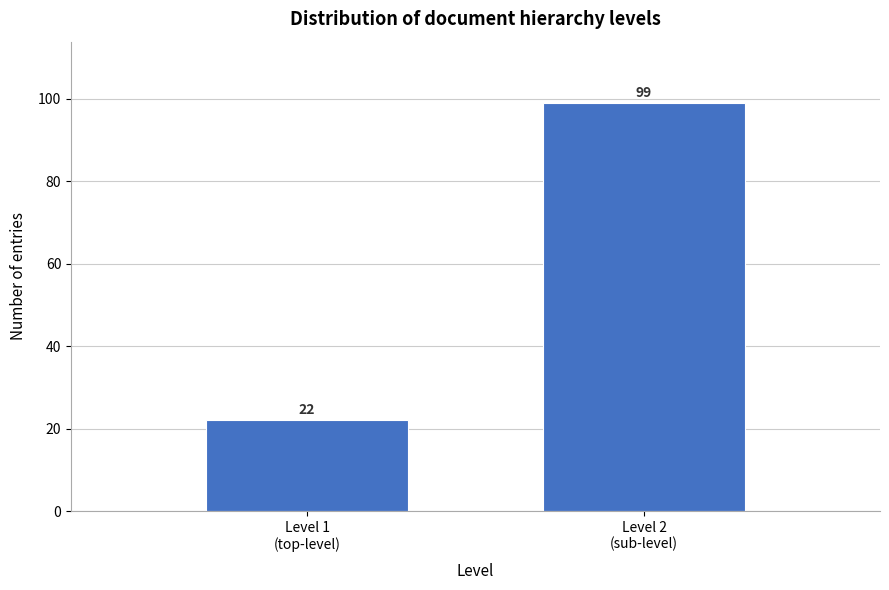

Reading left to right, what are all the values shown in this chart?

22	99